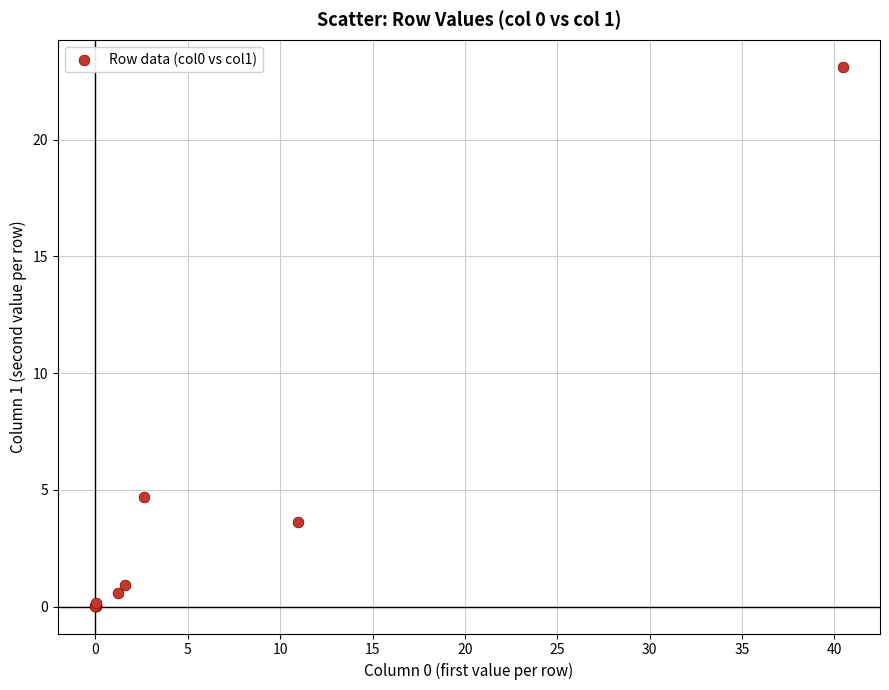

What Y value in the scatter plot is closest to 11?

4.7